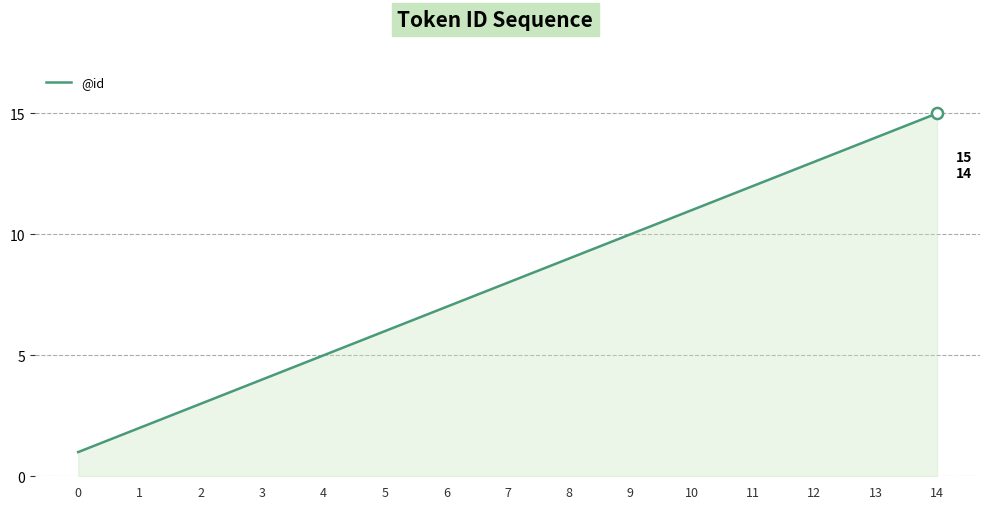

True or false: there are more than 0 points higher than both neighbors.

False